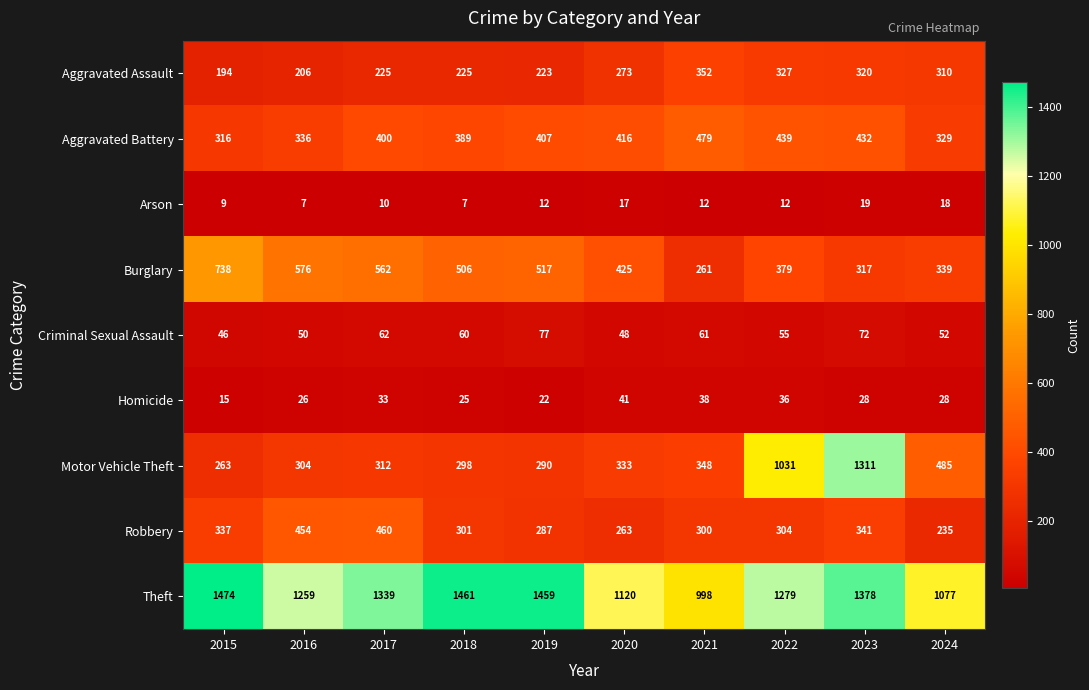

At which label does Criminal Sexual Assault first exceed 60?

2017